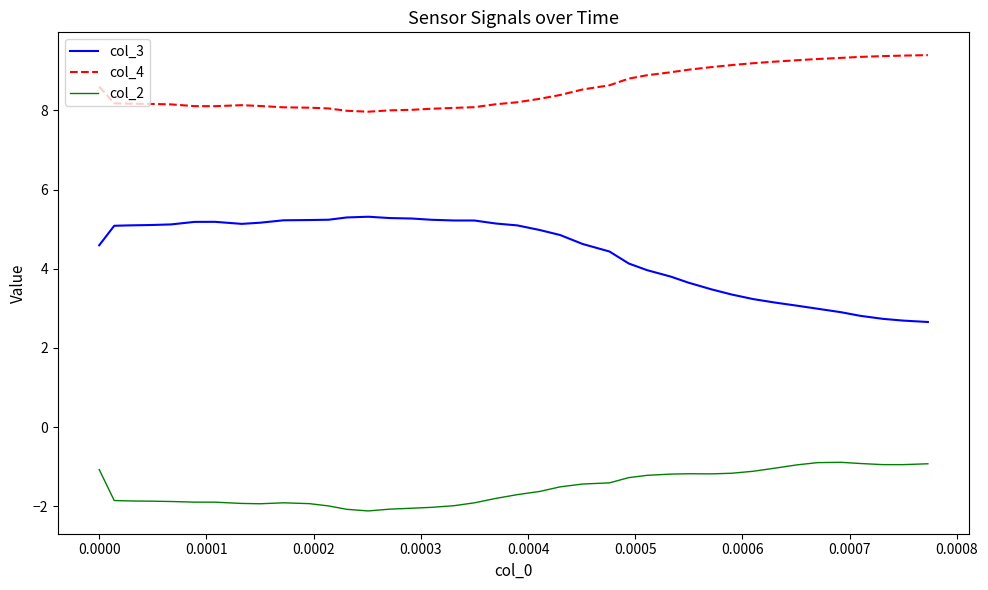

Does the chart have visible grid lines?

No